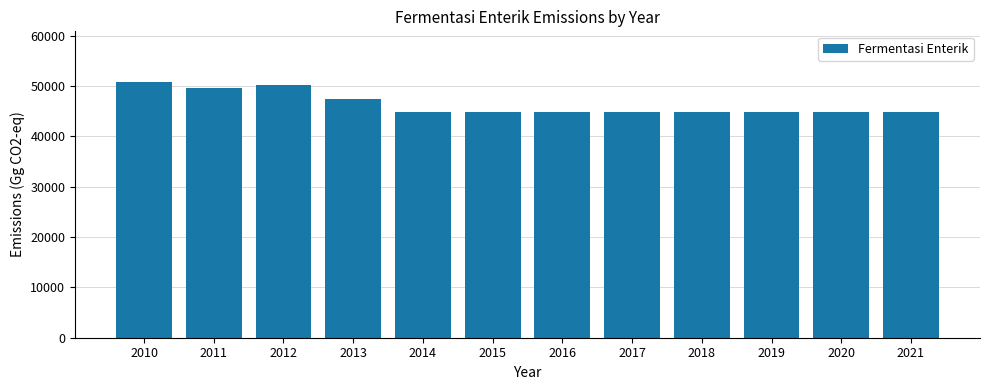

Does the chart contain any negative values?

No